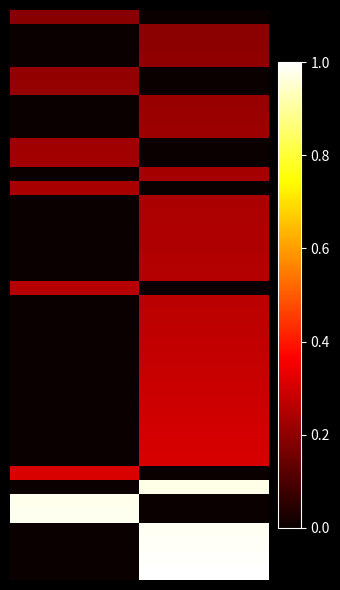

How many data points does each series have?

2